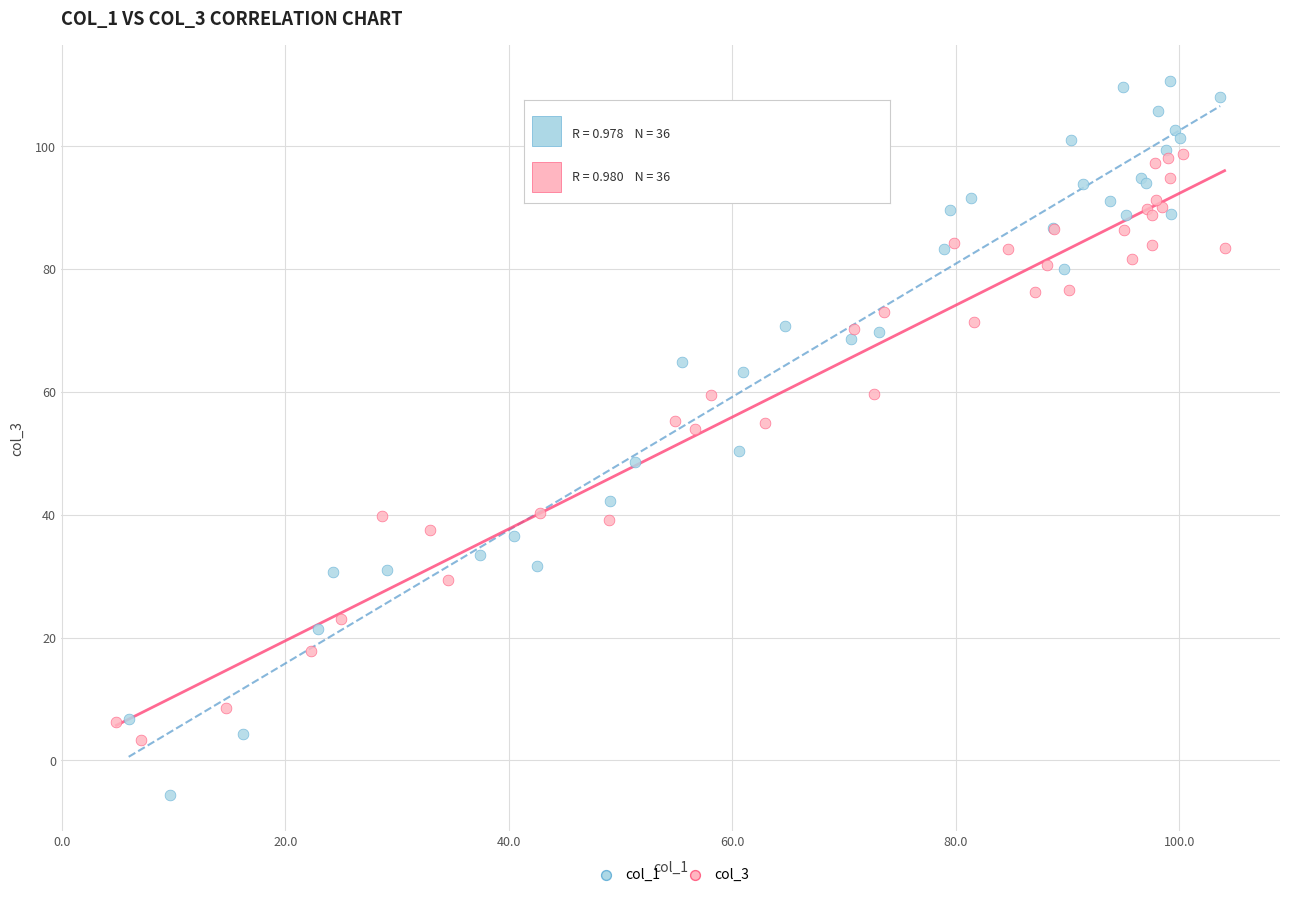

Which series contains the lowest Y value?

col_1